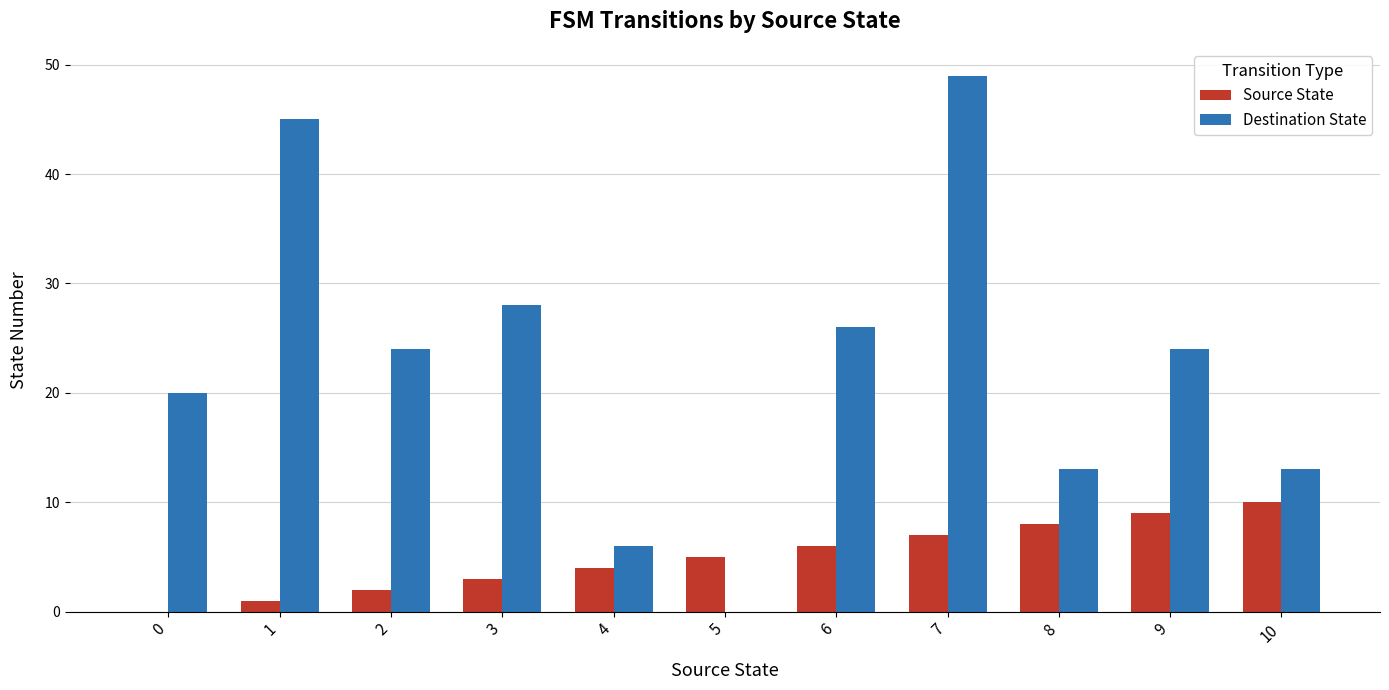

At which category does the chart reach its peak across all series?

7